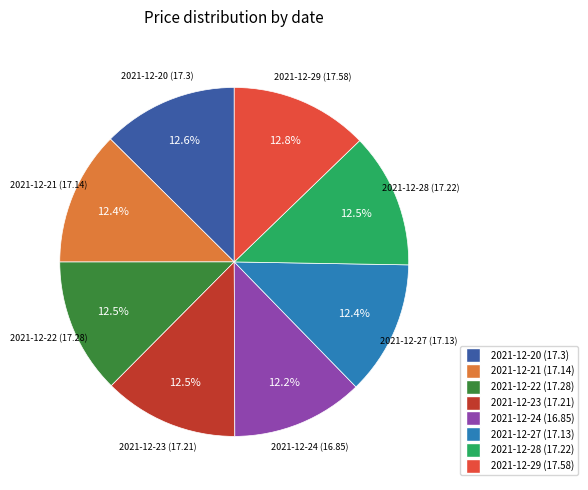

To the nearest percent, what is the difference between the largest and smallest slice percentages?

1%